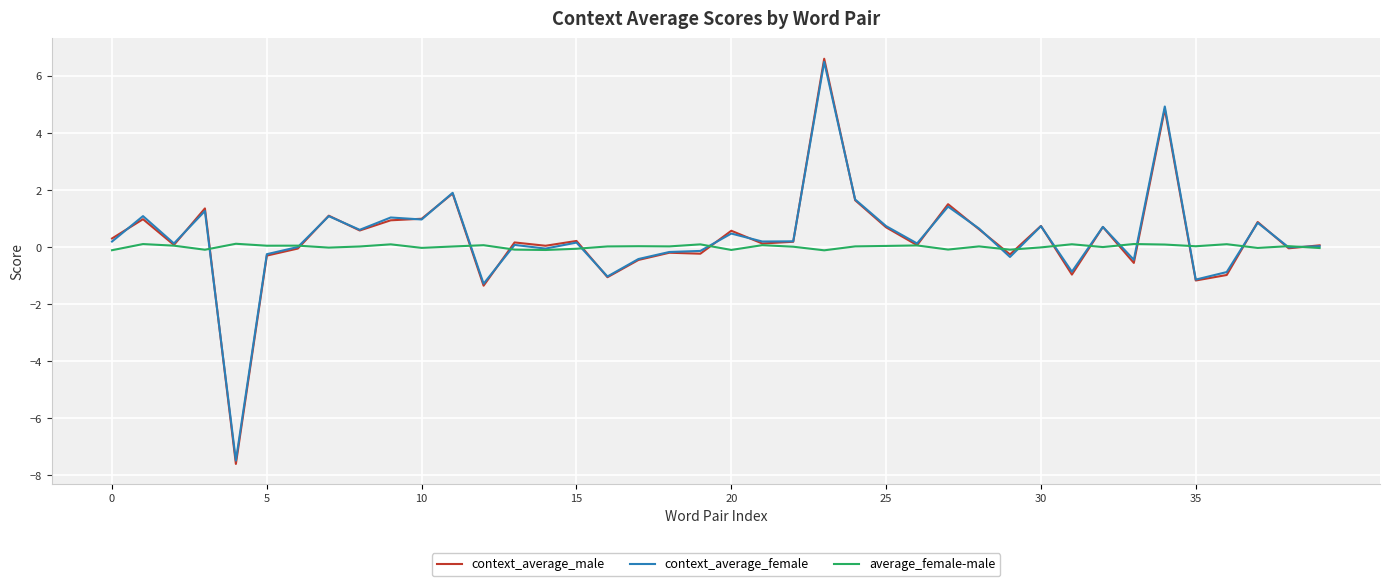

What is the lowest value of the context_average_female series?

-7.5